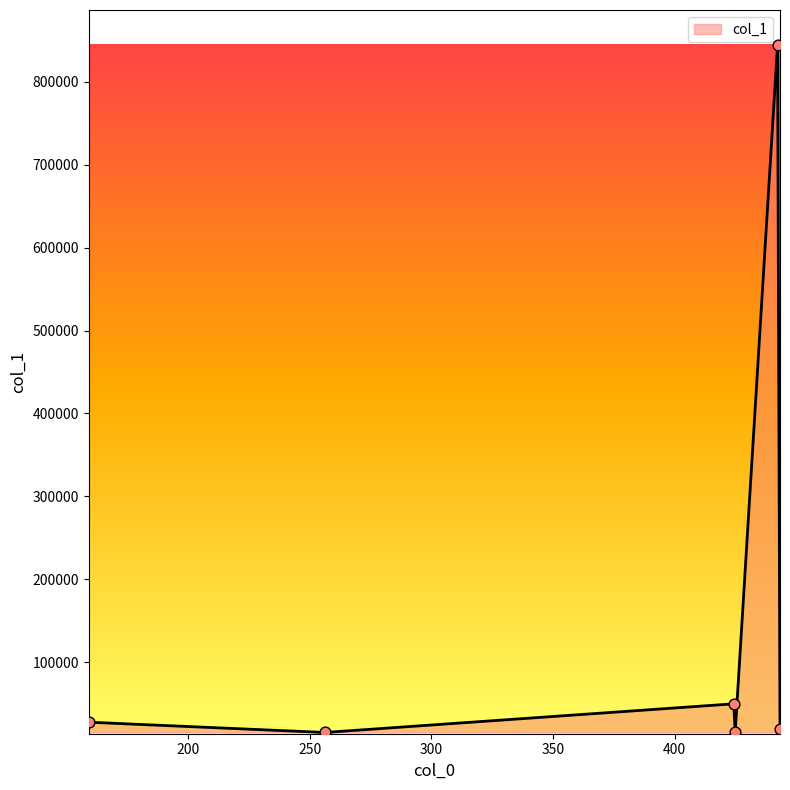

What is the difference between the maximum and minimum values?

829421.5